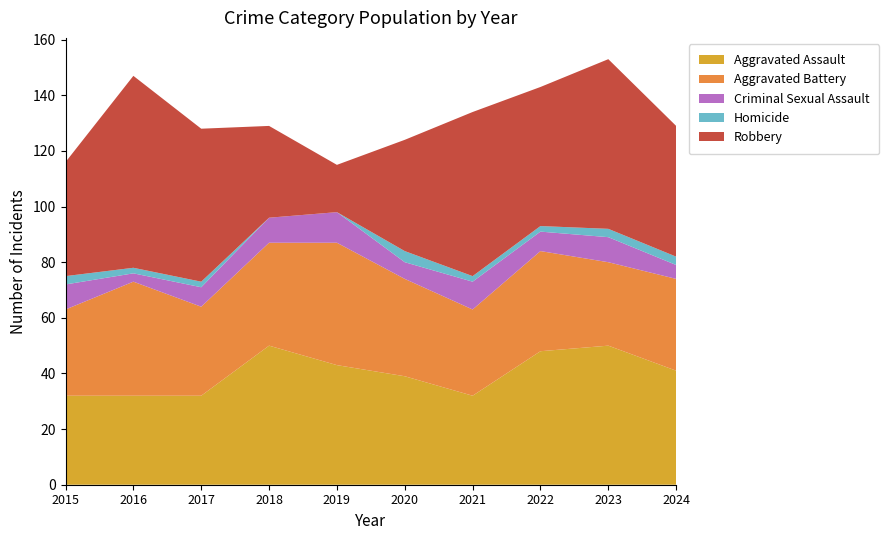

Reading left to right, transcribe all the data shown in this chart.

Aggravated Assault: 32	32	32	50	43	39	32	48	50	41
Aggravated Battery: 31	41	32	37	44	35	31	36	30	33
Criminal Sexual Assault: 9	3	7	9	11	6	10	7	9	5
Homicide: 3	2	2	0	0	4	2	2	3	3
Robbery: 41	69	55	33	17	40	59	50	61	47